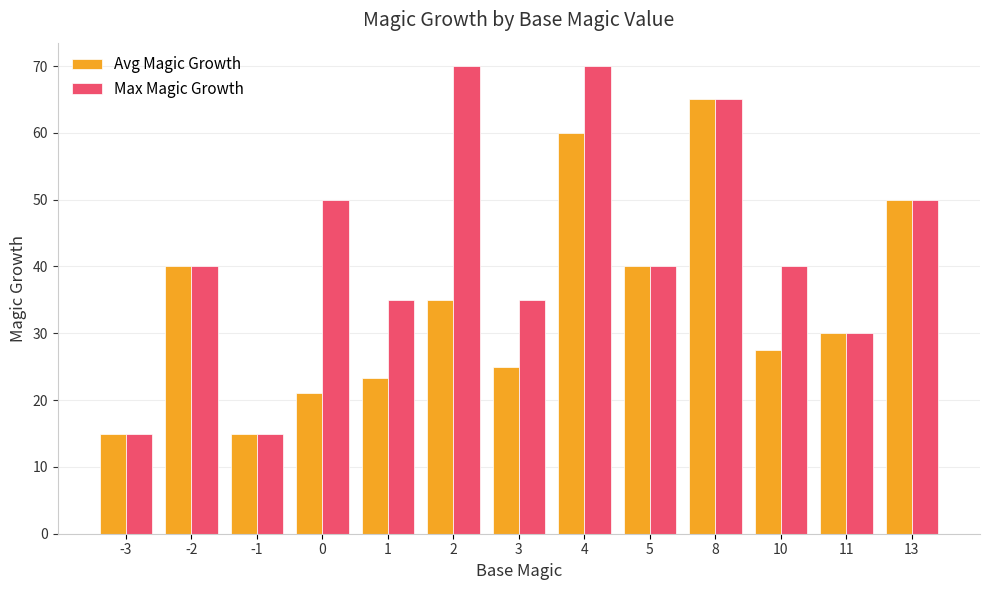

Reading left to right, list all the values displayed in this chart.

Avg Magic Growth: 15.0	40.0	15.0	21.1	23.3	35.0	25.0	60.0	40.0	65.0	27.5	30.0	50.0
Max Magic Growth: 15.0	40.0	15.0	50.0	35.0	70.0	35.0	70.0	40.0	65.0	40.0	30.0	50.0